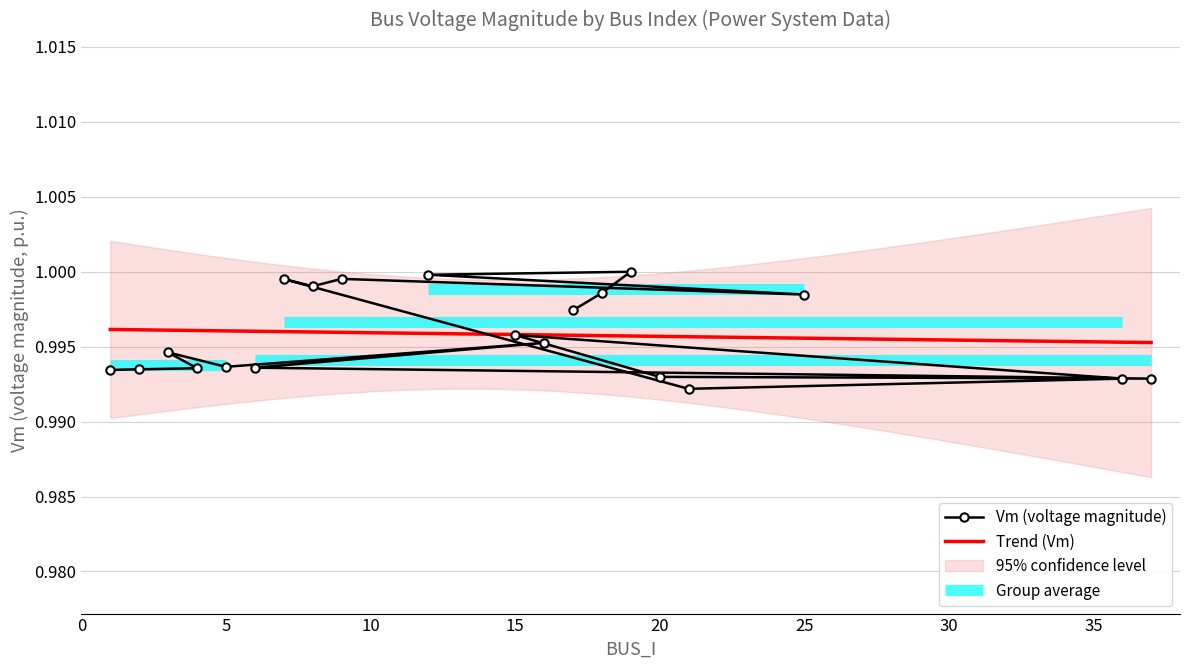

List the labels in order of value, smallest first.

21, 36, 37, 20, 1, 2, 4, 6, 5, 3, 16, 15, 17, 25, 18, 8, 7, 9, 12, 19